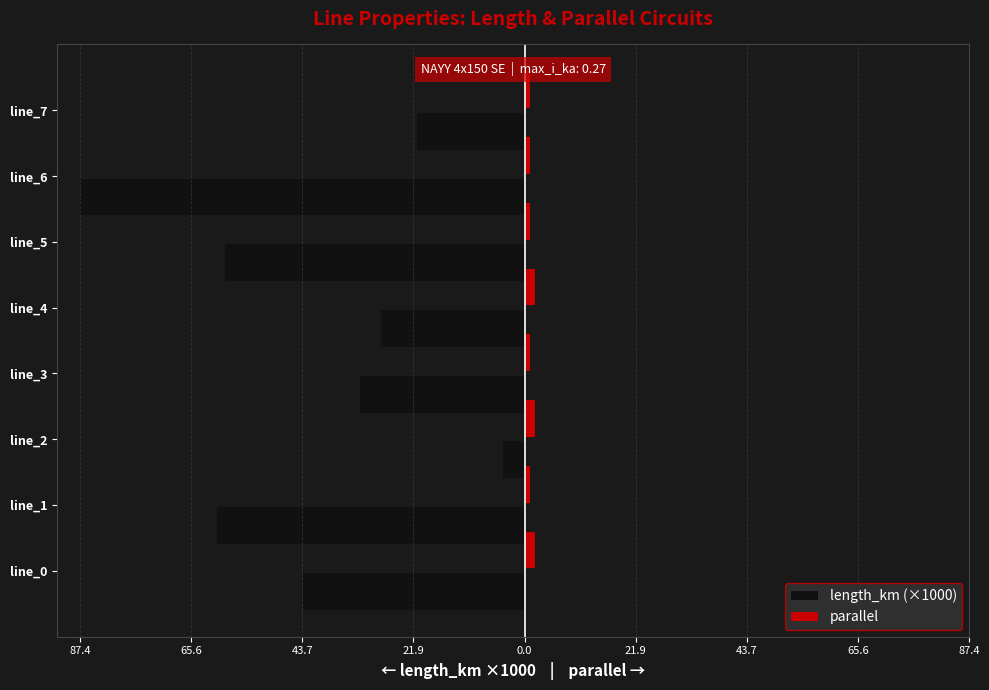

How many parallel values are between 1 and 2?

8